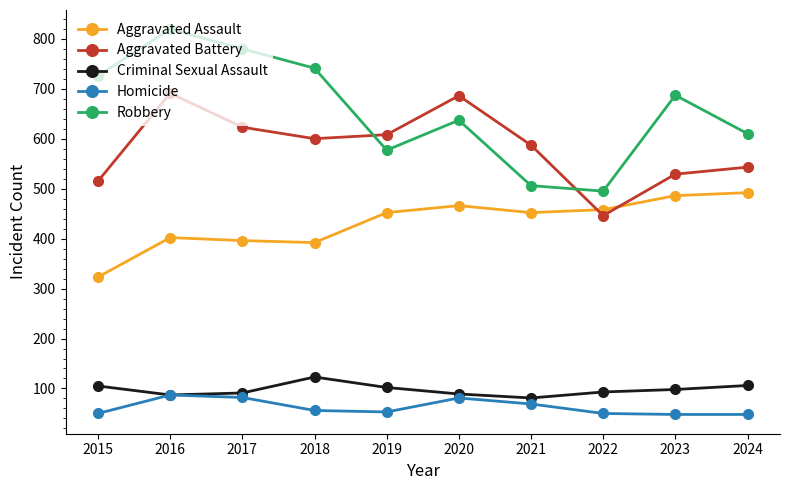

What is the value of the Homicide point at the 6th from the left?

81